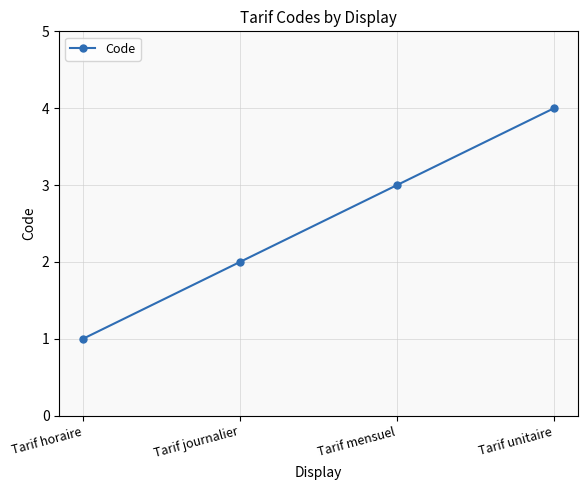

What position from the right is Tarif journalier?

3